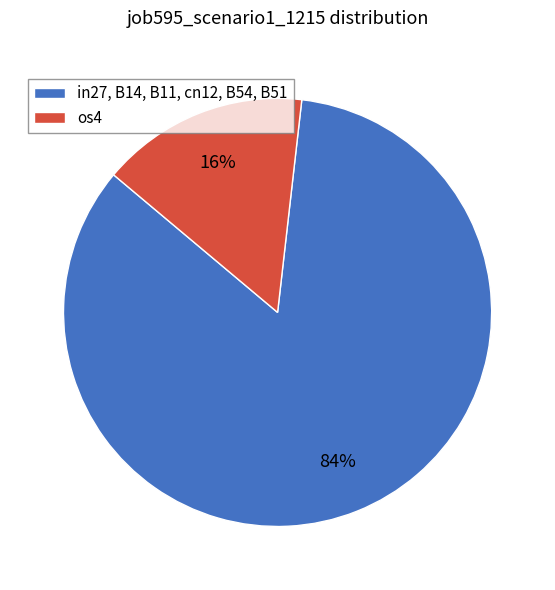

Which has a higher value, in27, B14, B11, cn12, B54, B51 or os4?

in27, B14, B11, cn12, B54, B51